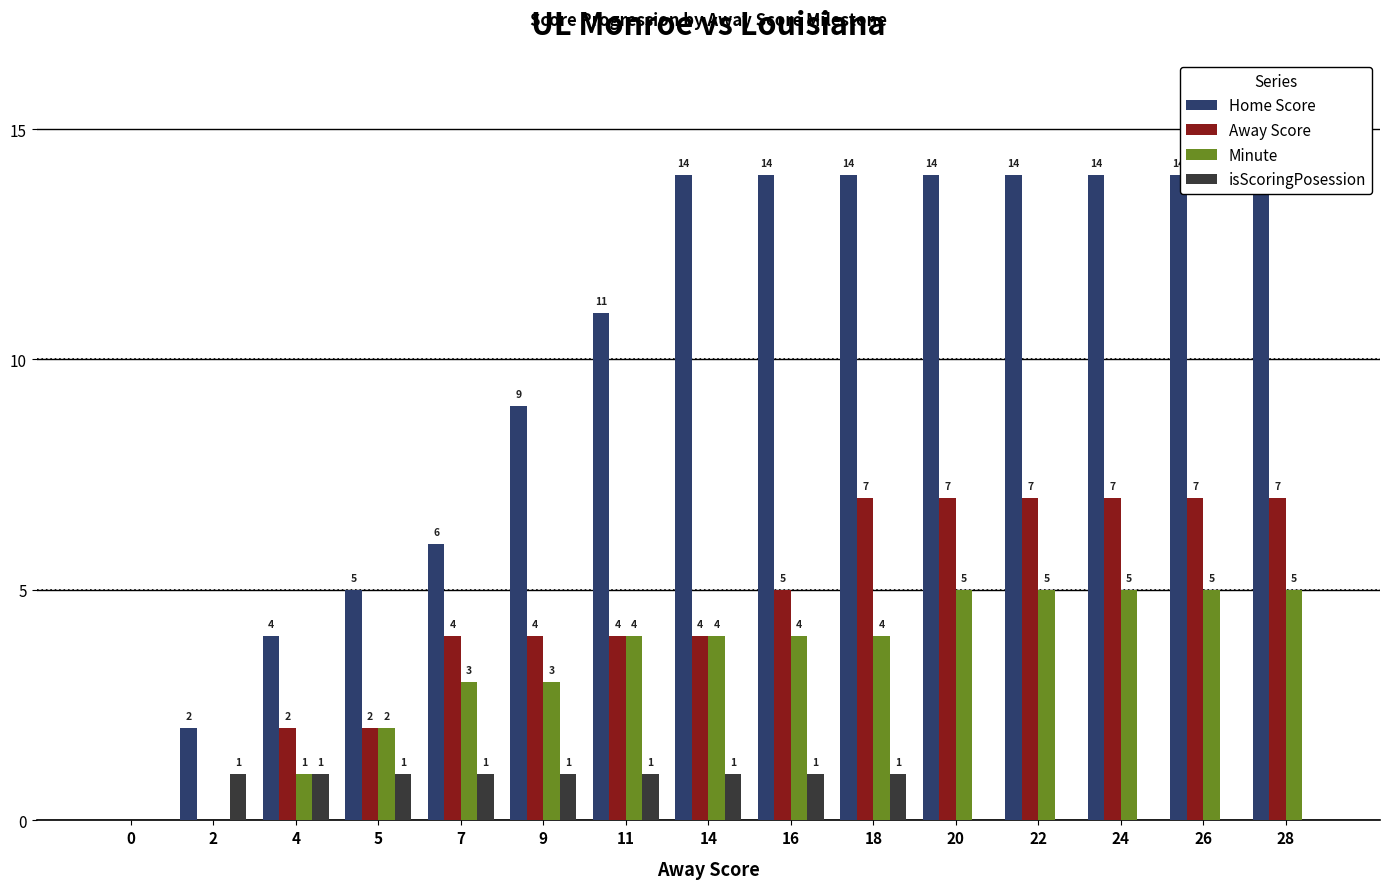

What is the maximum value shown in the chart?

14